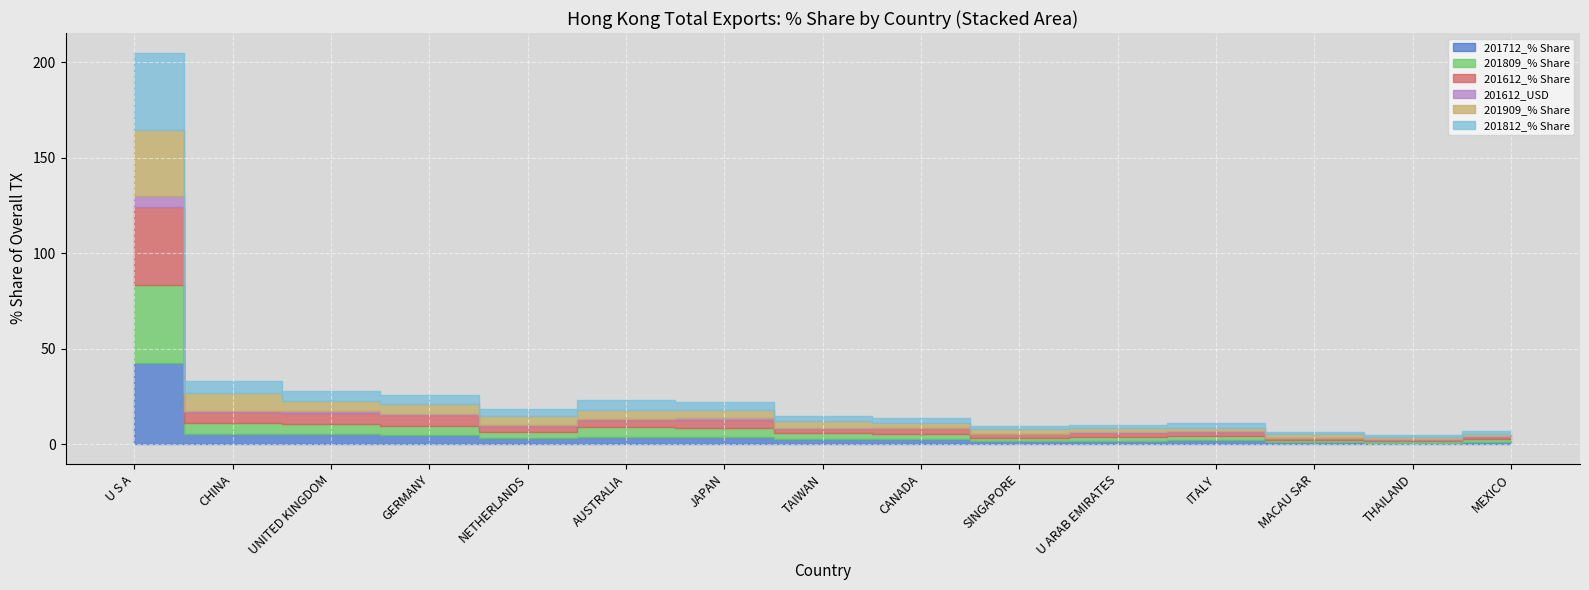

At which label does 201812_% Share first exceed 2?

U S A